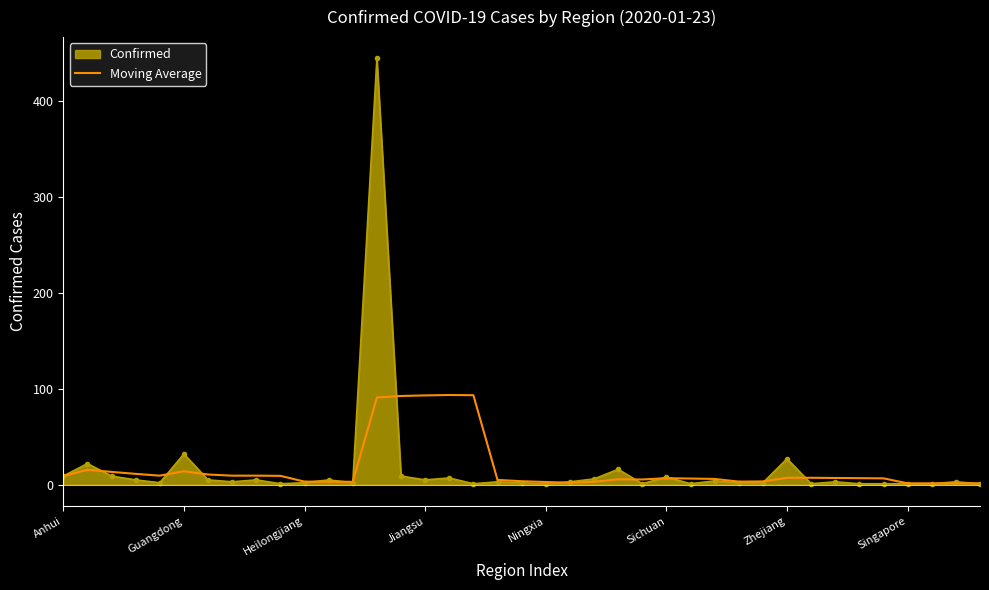

List the series in order of their peak value, lowest first.

Moving Average, Confirmed